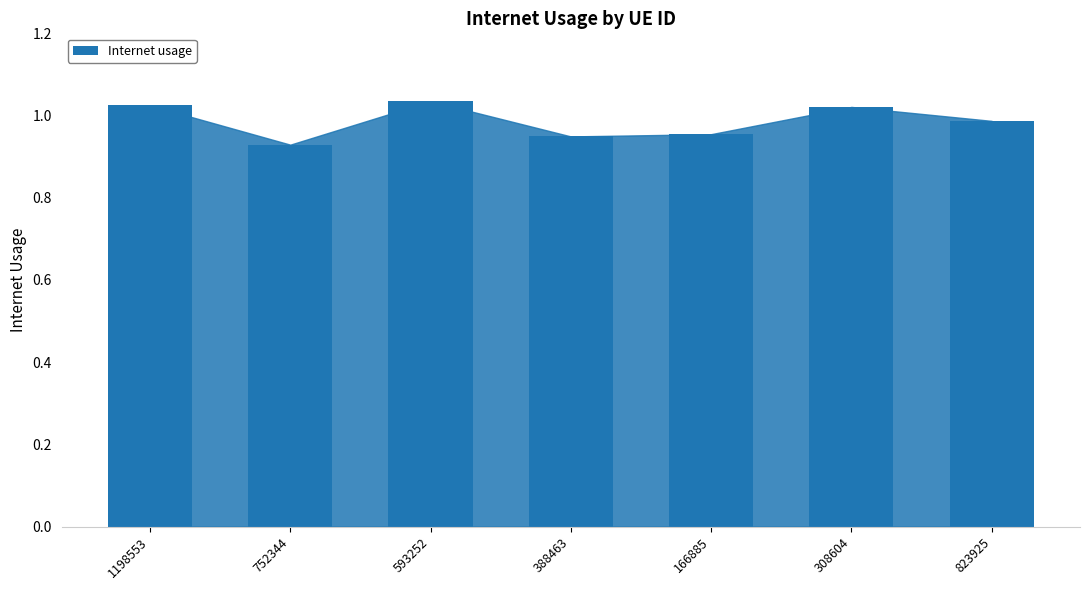

Which category has the highest value across all series?

593252